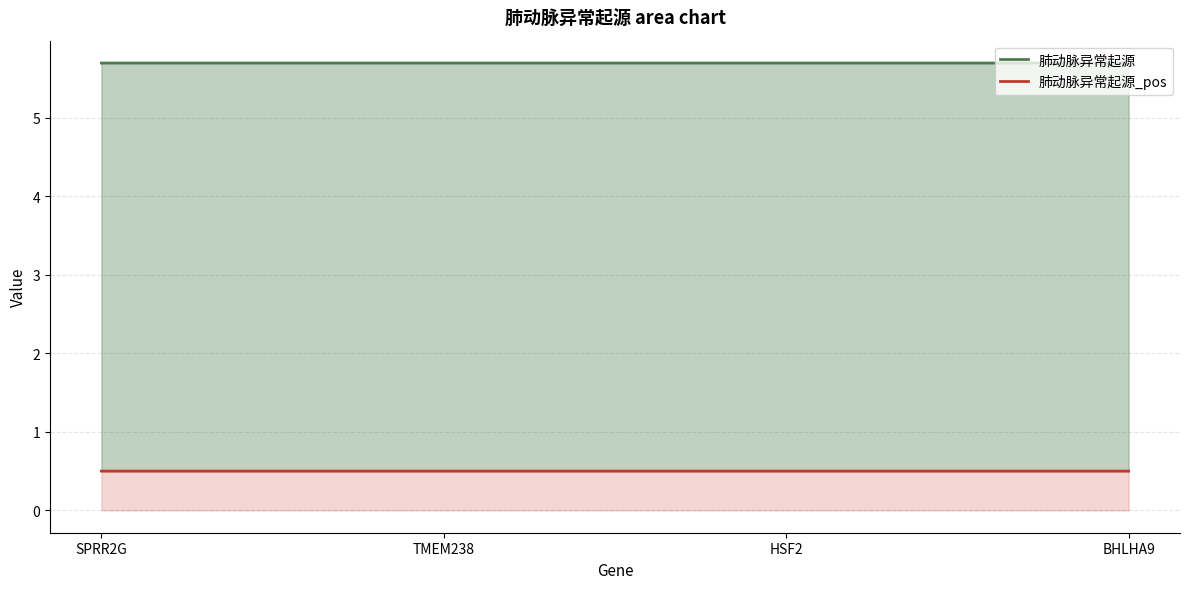

What position from the right is SPRR2G?

4